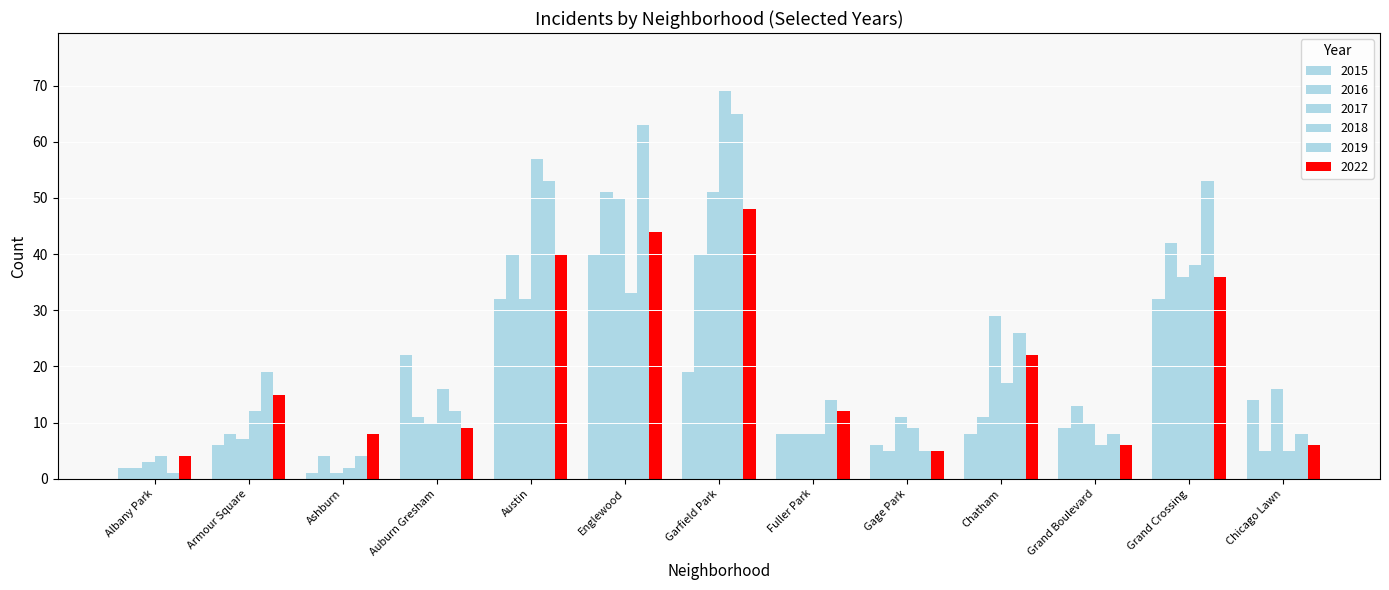

Reading left to right, extract all data points from this chart.

2015: Albany Park=2	Armour Square=6	Ashburn=1	Auburn Gresham=22	Austin=32	Englewood=40	Garfield Park=19	Fuller Park=8	Gage Park=6	Chatham=8	Grand Boulevard=9	Grand Crossing=32	Chicago Lawn=14
2016: Albany Park=2	Armour Square=8	Ashburn=4	Auburn Gresham=11	Austin=40	Englewood=51	Garfield Park=40	Fuller Park=8	Gage Park=5	Chatham=11	Grand Boulevard=13	Grand Crossing=42	Chicago Lawn=5
2017: Albany Park=3	Armour Square=7	Ashburn=1	Auburn Gresham=10	Austin=32	Englewood=50	Garfield Park=51	Fuller Park=8	Gage Park=11	Chatham=29	Grand Boulevard=10	Grand Crossing=36	Chicago Lawn=16
2018: Albany Park=4	Armour Square=12	Ashburn=2	Auburn Gresham=16	Austin=57	Englewood=33	Garfield Park=69	Fuller Park=8	Gage Park=9	Chatham=17	Grand Boulevard=6	Grand Crossing=38	Chicago Lawn=5
2019: Albany Park=1	Armour Square=19	Ashburn=4	Auburn Gresham=12	Austin=53	Englewood=63	Garfield Park=65	Fuller Park=14	Gage Park=5	Chatham=26	Grand Boulevard=8	Grand Crossing=53	Chicago Lawn=8
2022: Albany Park=4	Armour Square=15	Ashburn=8	Auburn Gresham=9	Austin=40	Englewood=44	Garfield Park=48	Fuller Park=12	Gage Park=5	Chatham=22	Grand Boulevard=6	Grand Crossing=36	Chicago Lawn=6